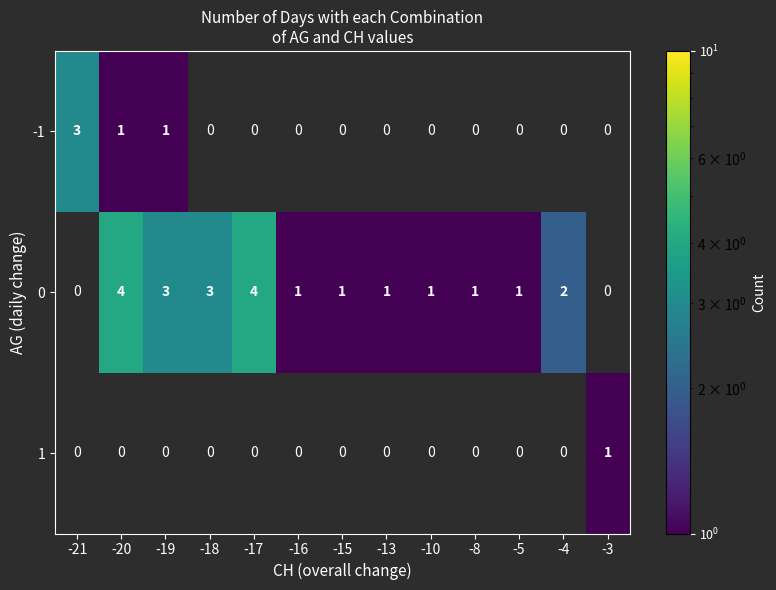

True or false: 0 has a value of 4 at -18.

False